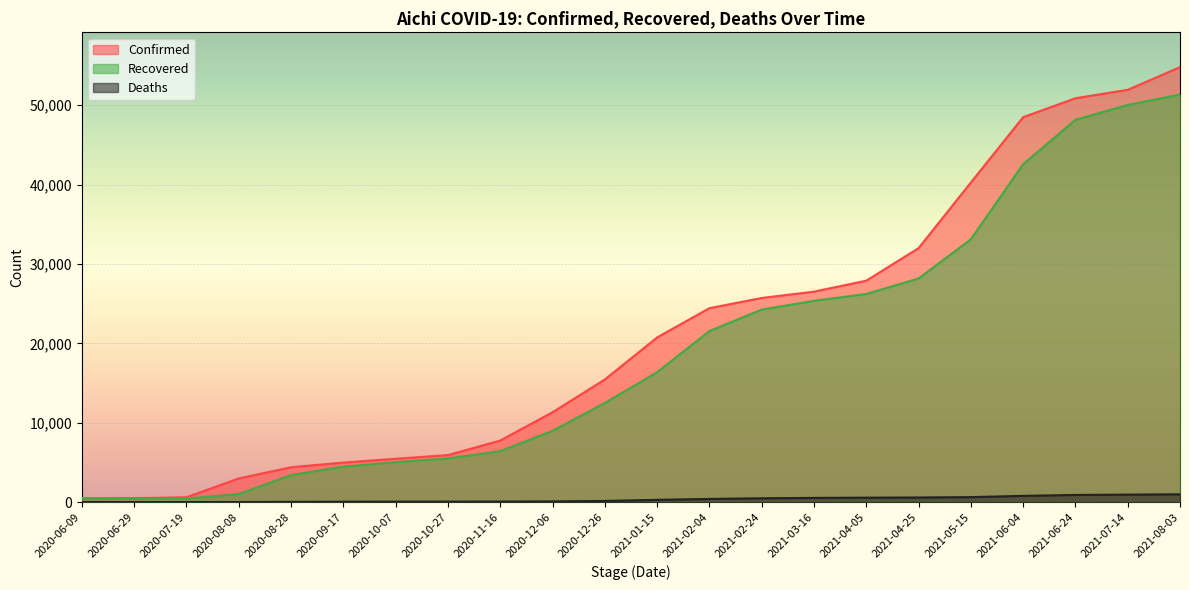

How many data points in Deaths are above 313?

10